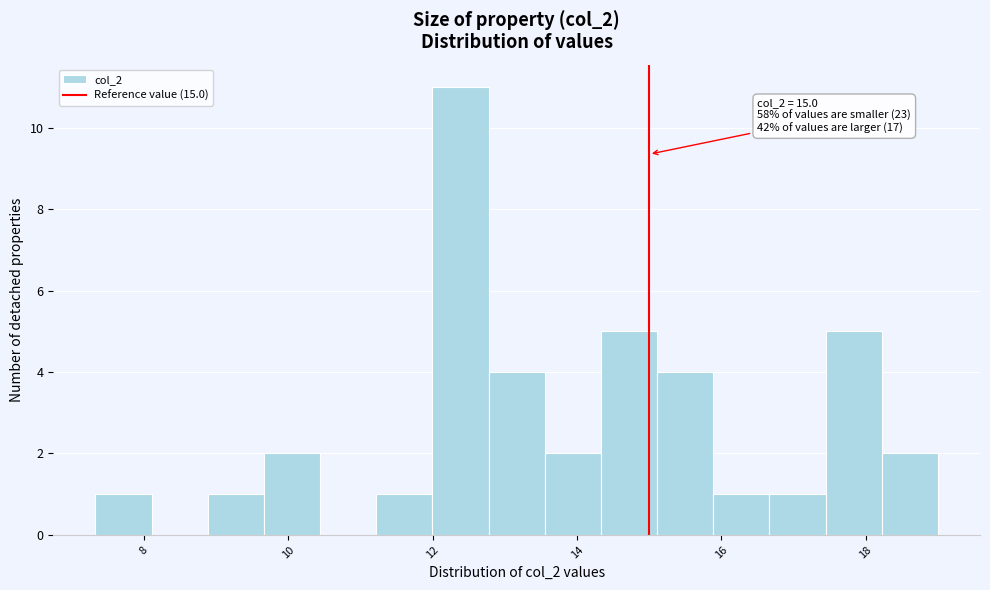

Read against the x-axis, roughly where is the centre of the tallest bar?

12.4